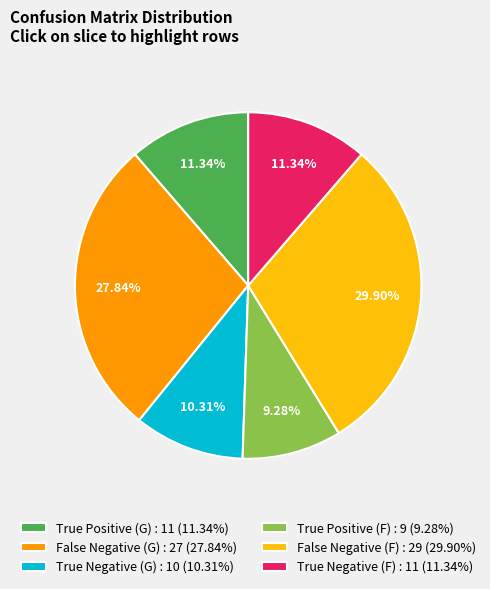

Between False Negative (F) : 29 (29.90%) and True Positive (G) : 11 (11.34%), which is larger?

False Negative (F) : 29 (29.90%)